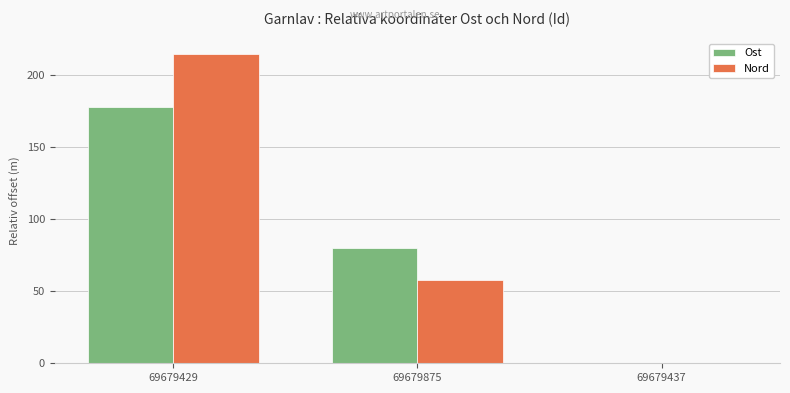

The Nord series shows 0.0 at 69679437. True or false?

True